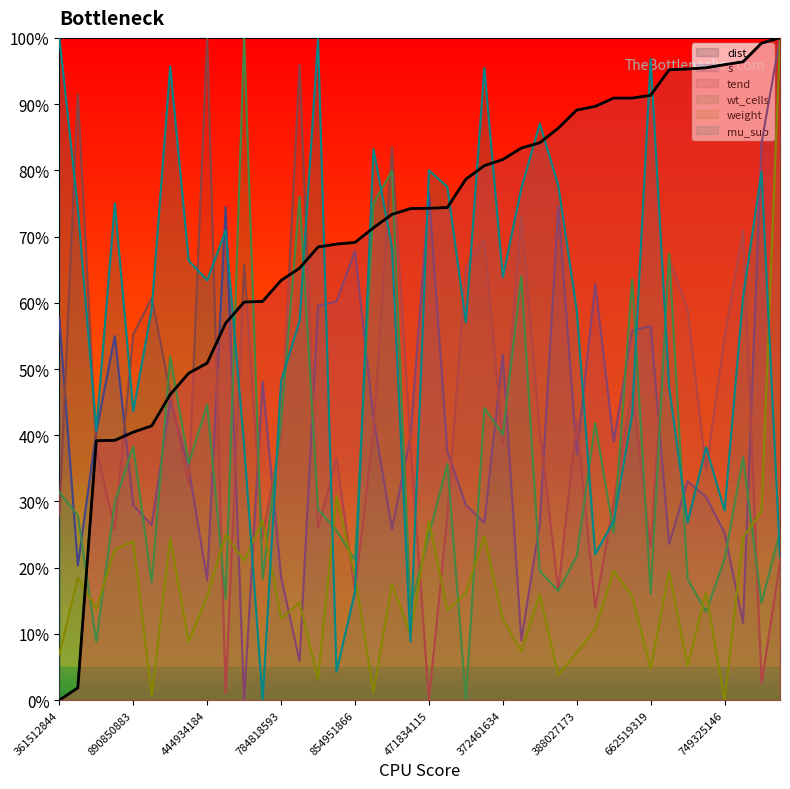

At how many categories does at least one series exceed 0?

40